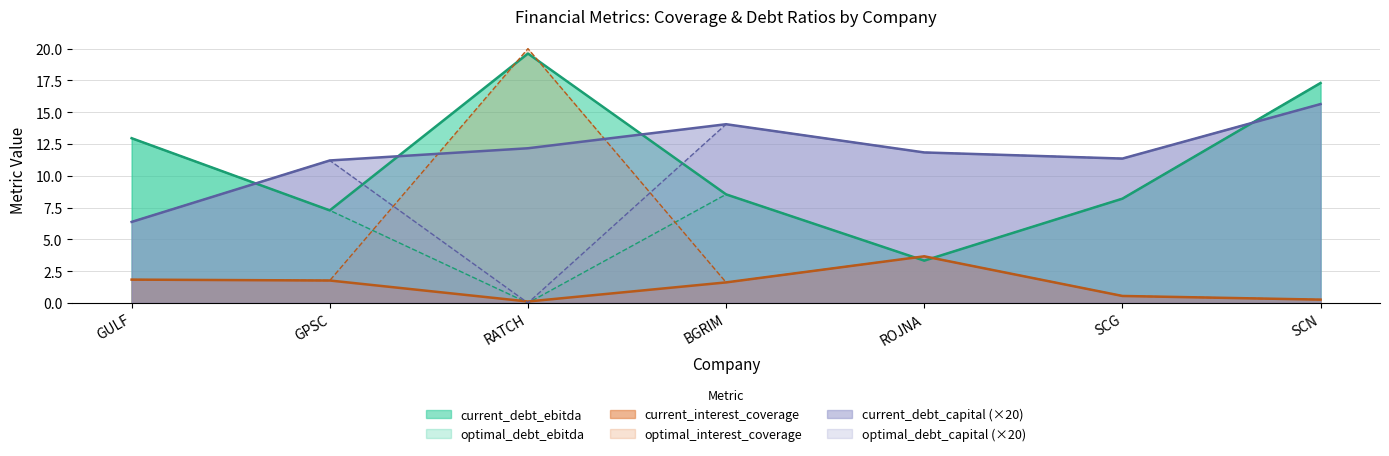

What is the label of the 7th point from the left?

SCN